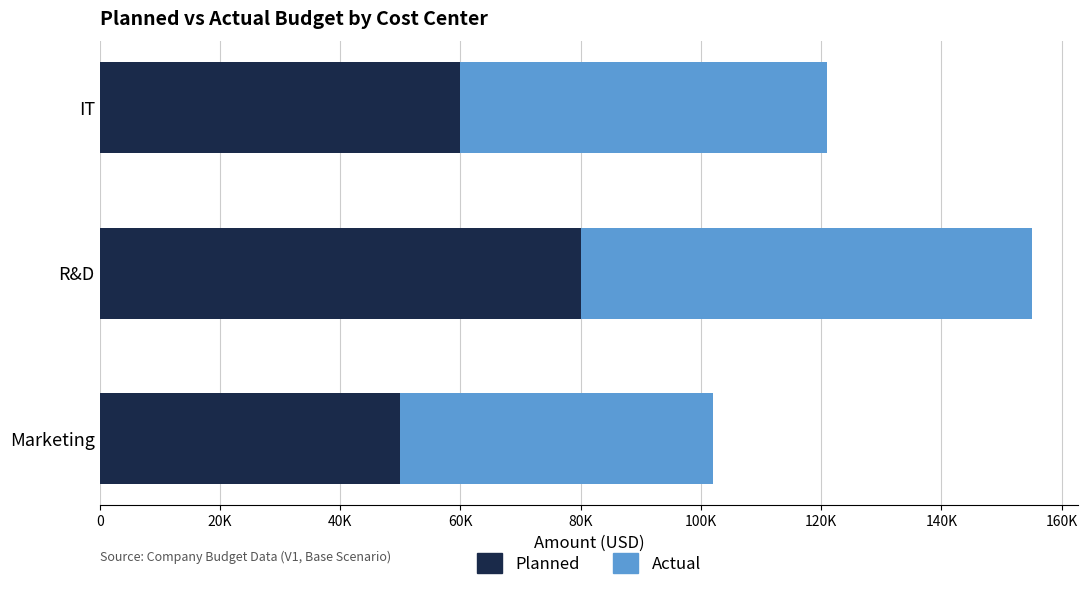

What are all the series names shown in the legend?

Planned, Actual